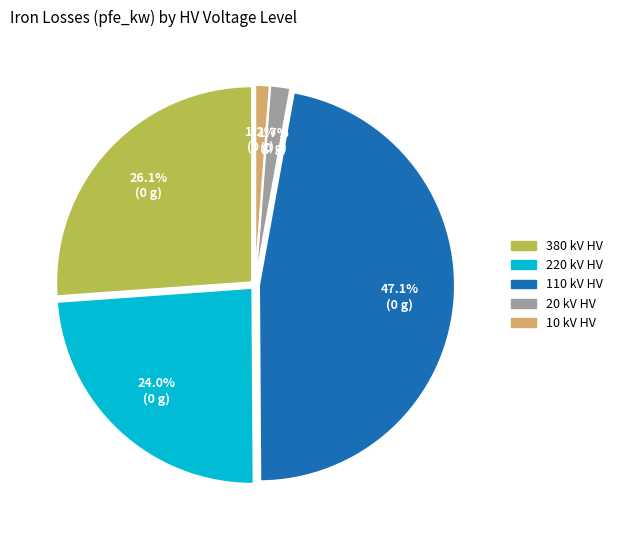

Combined, what portion of the pie is 380 kV HV and 20 kV HV?

27.8%